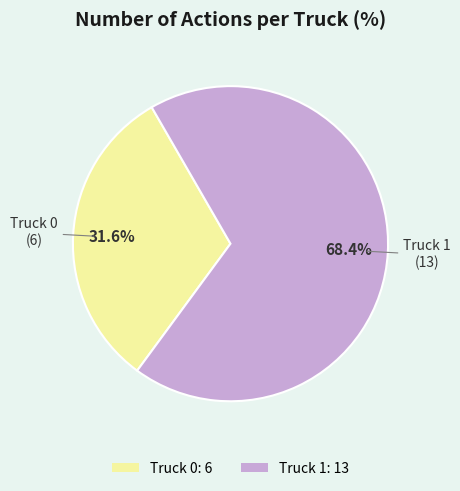

To the nearest percent, what is the difference between the Truck 0 and Truck 1 slice percentages?

37%